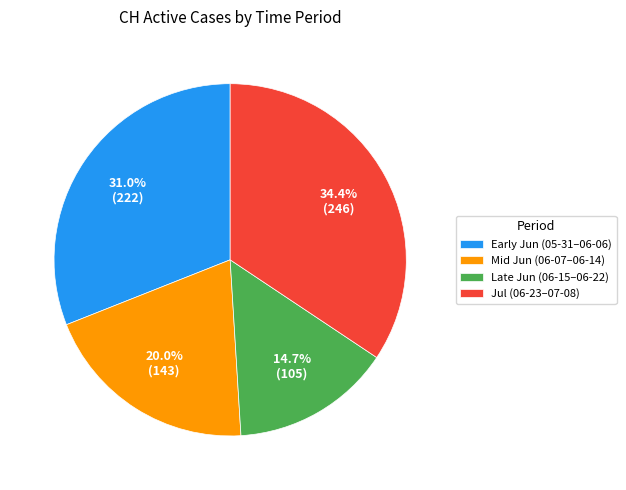

Does any single category account for the majority?

No